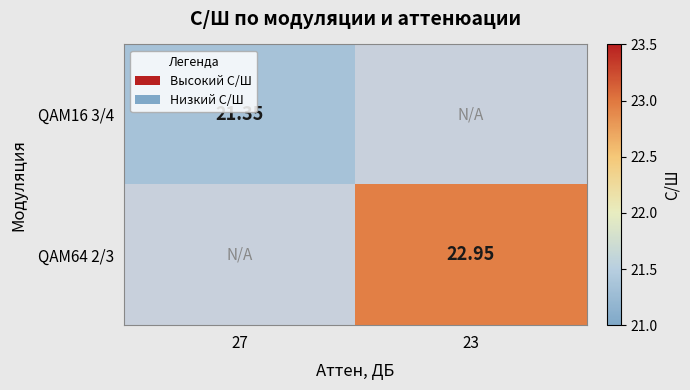

At which label does QAM64 2/3 reach its minimum?

27